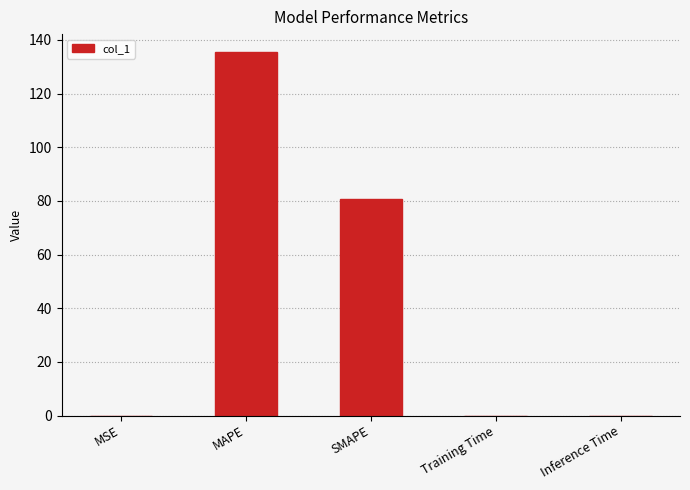

What is the sum of all values?

216.1